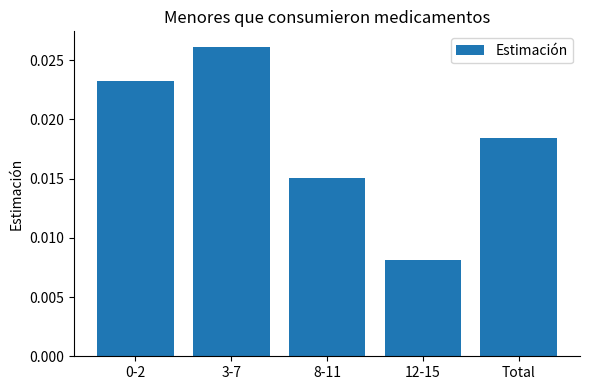

Where is the data nearest to the value 0?

12-15